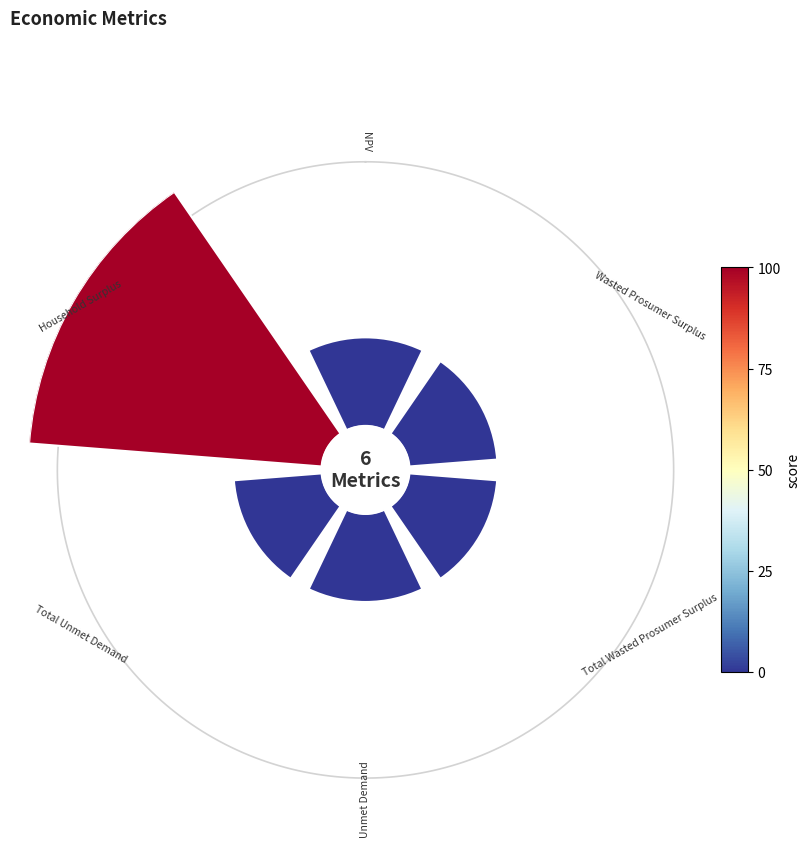

To the nearest percent, what is the combined percentage of 0° and 45°?

24%